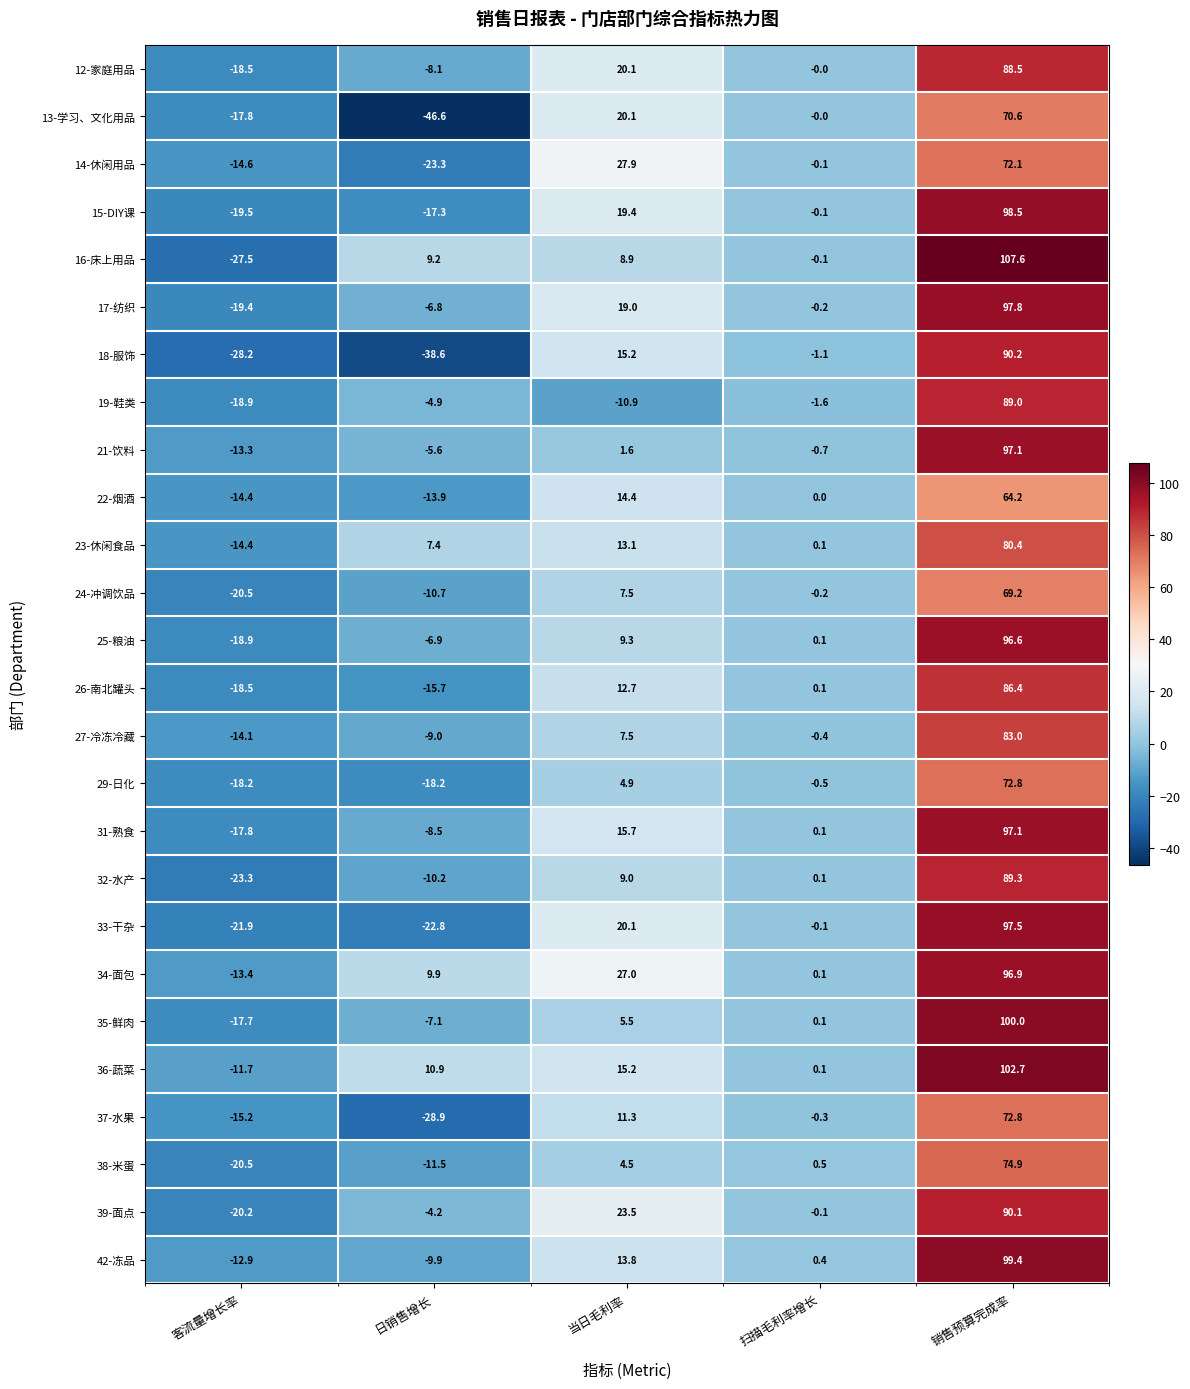

What is the minimum value for 31-熟食?

-17.8